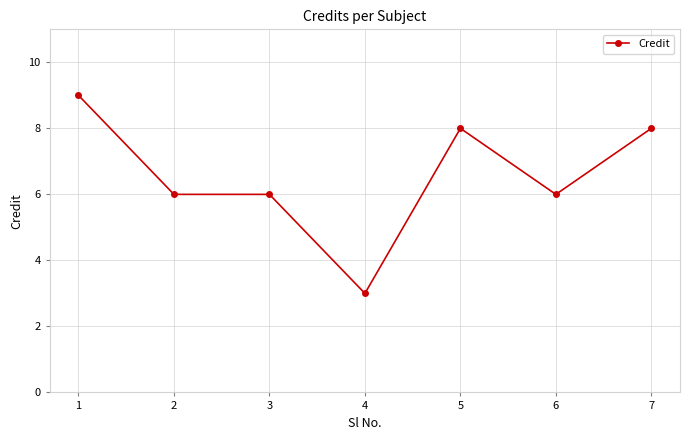

Reading right to left, list all the values displayed in this chart.

7=8	6=6	5=8	4=3	3=6	2=6	1=9